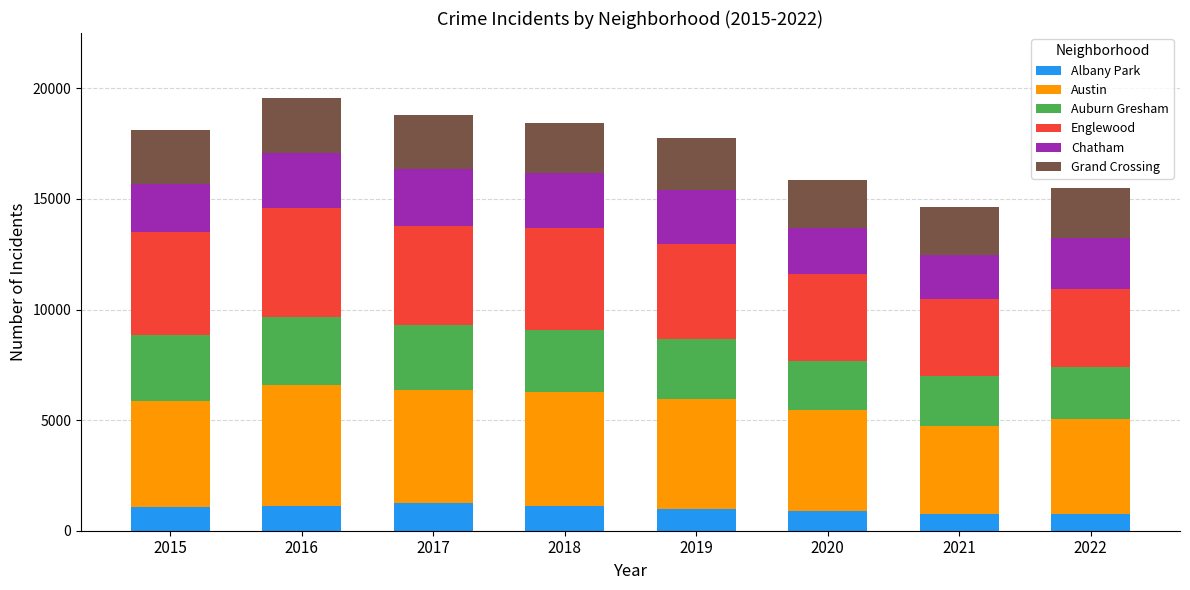

What is the maximum value for Albany Park?

1252